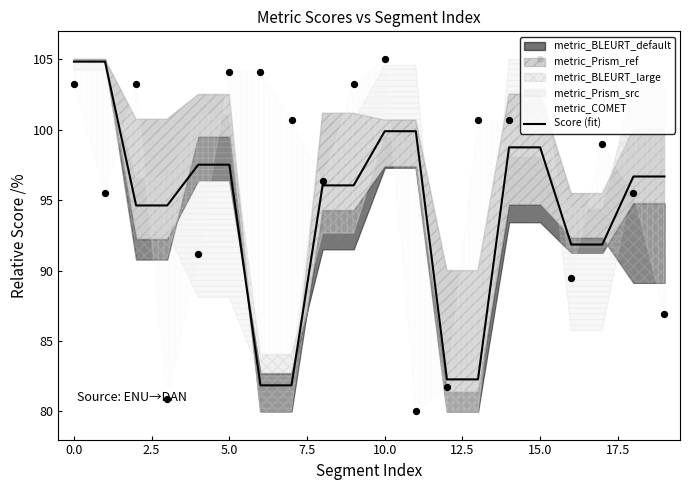

What is the change in value from 12.5 to 11?

+18.1